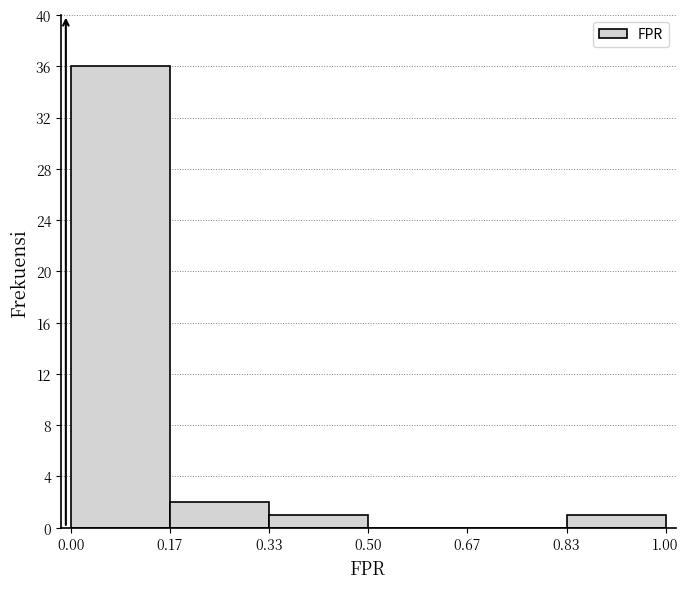

Over which range of the x-axis is the bar tallest?

0.00 to 0.17